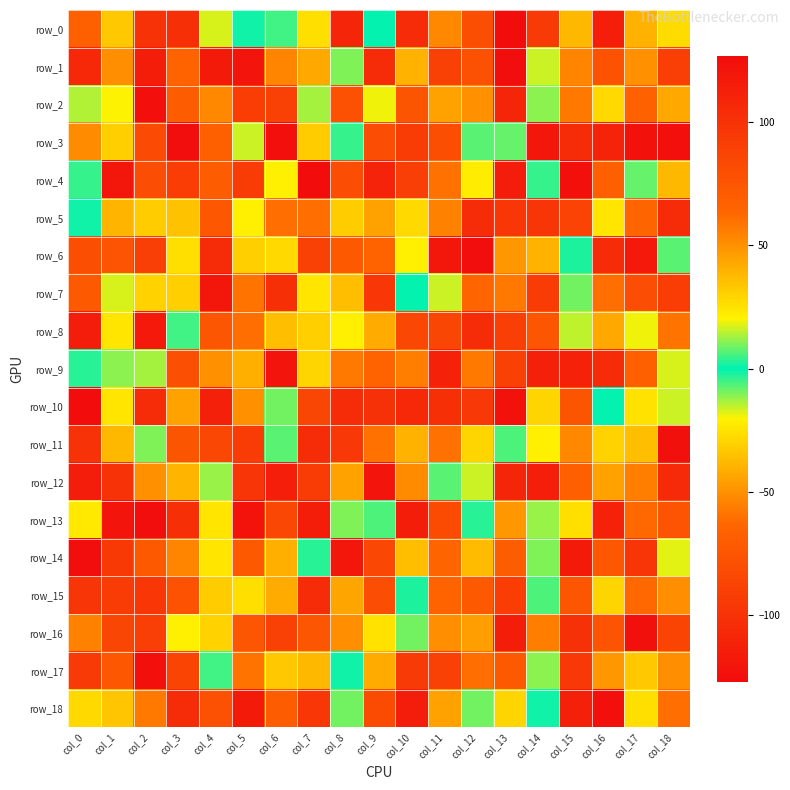

What is the greatest value displayed?

127